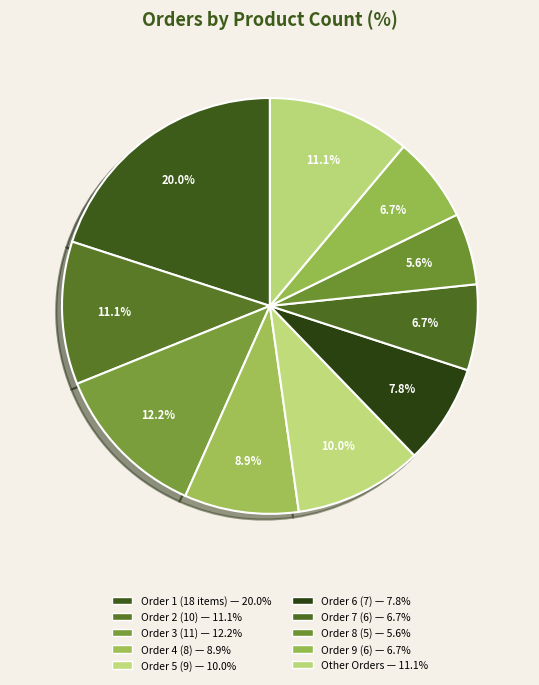

Count the number of slices in the pie.

10